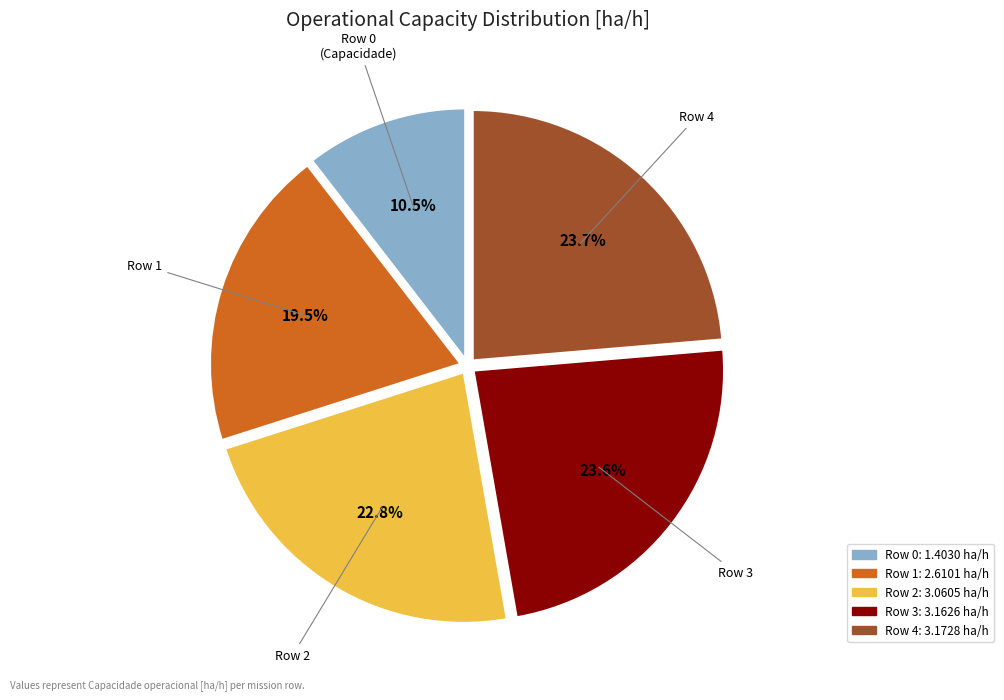

What percentage is NOT represented by Row 2?

77.2%